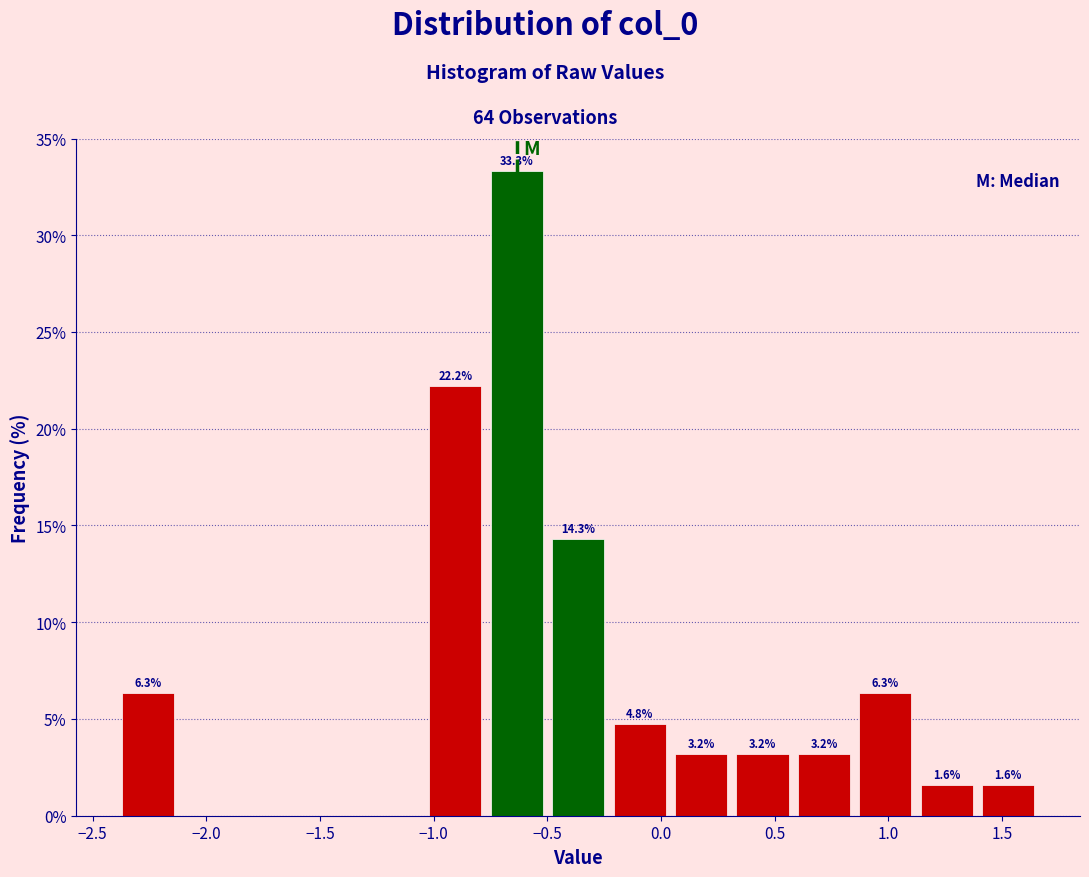

Over which range of the x-axis is the bar tallest?

-0.75 to -0.50